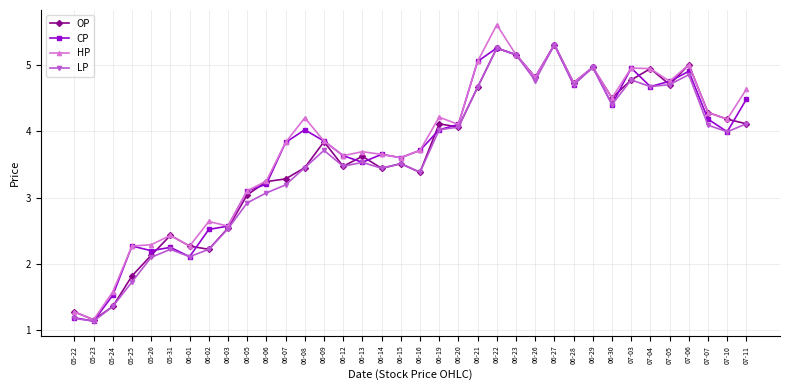

True or false: OP has a value of 4.7 at 07-05.

True